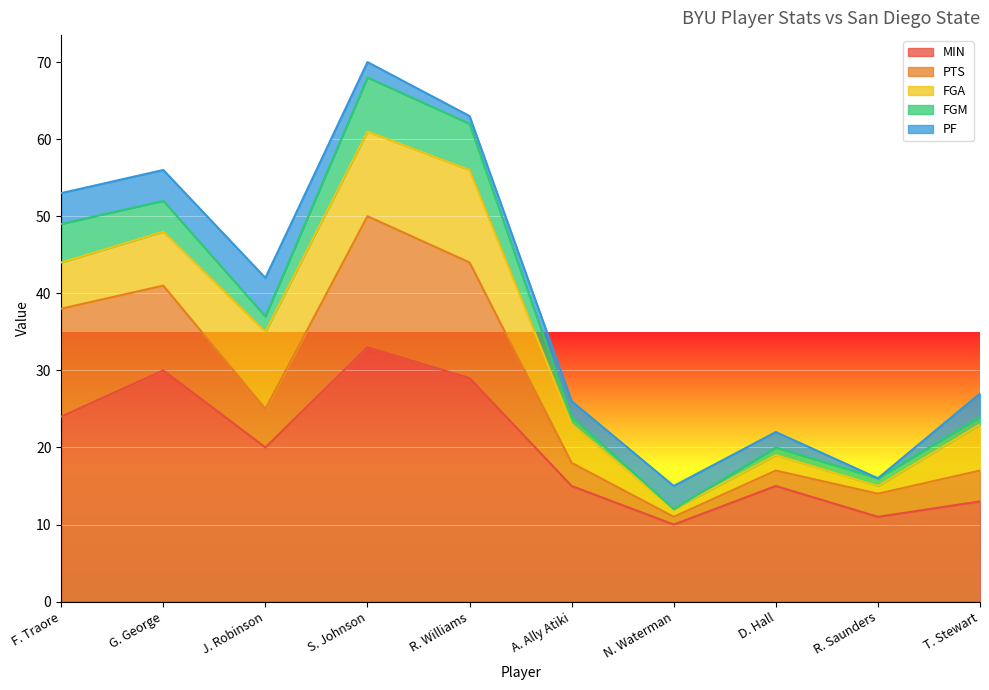

Is it true that FGA equals 11 at S. Johnson?

True